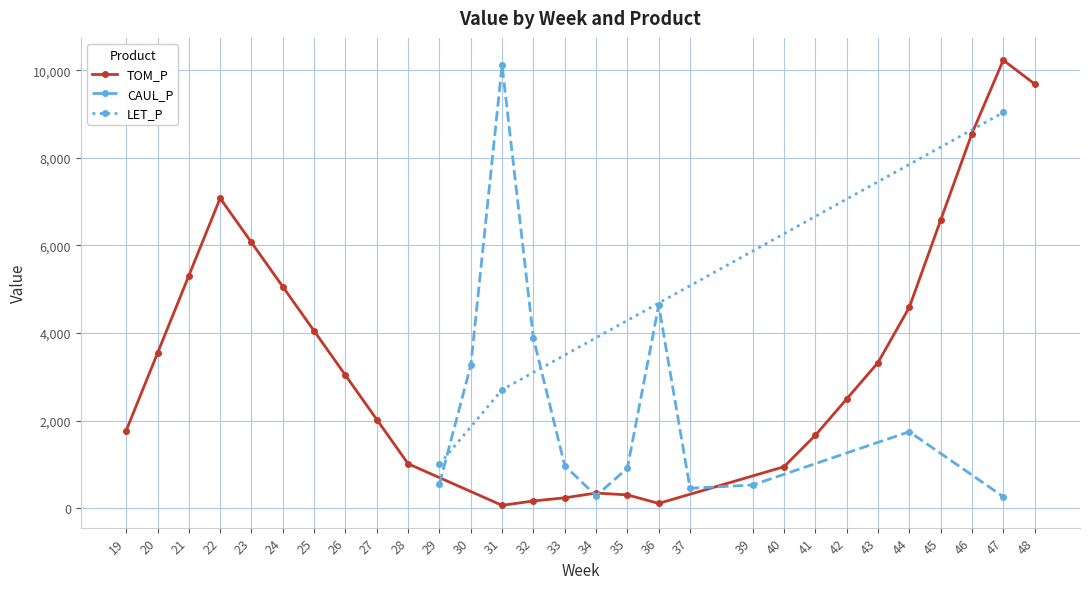

True or false: TOM_P has more than 1 points higher than both neighbors.

True